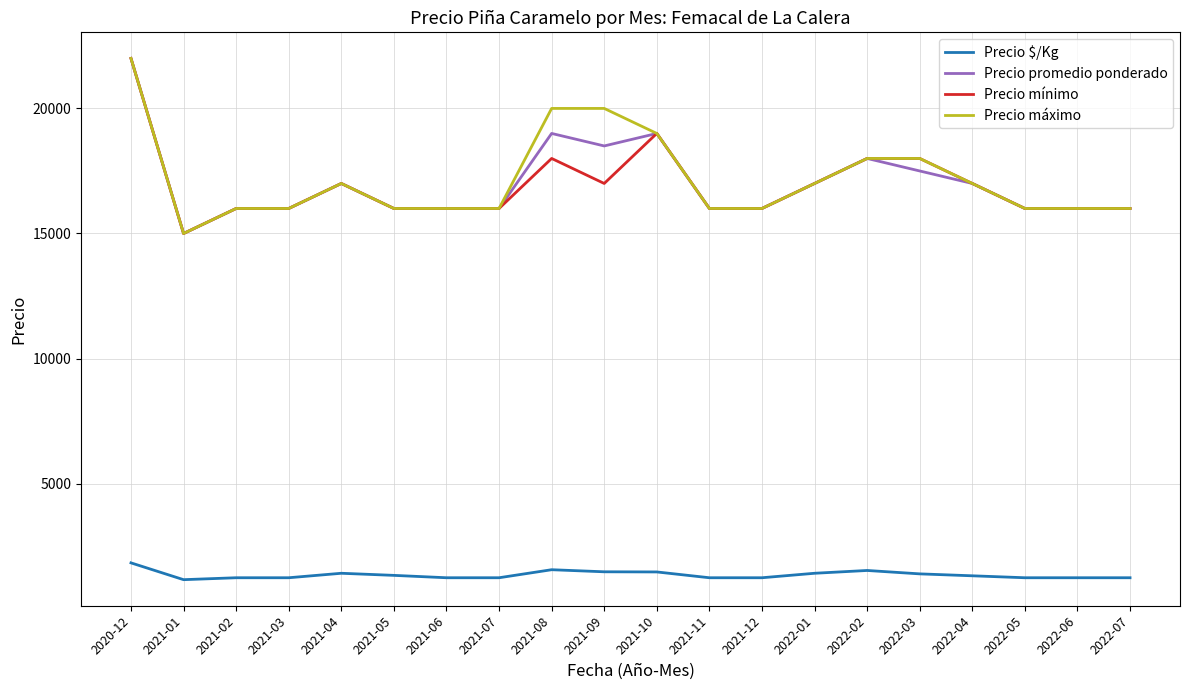

What is the difference between the maximum and minimum values in the Precio mínimo series?

7000